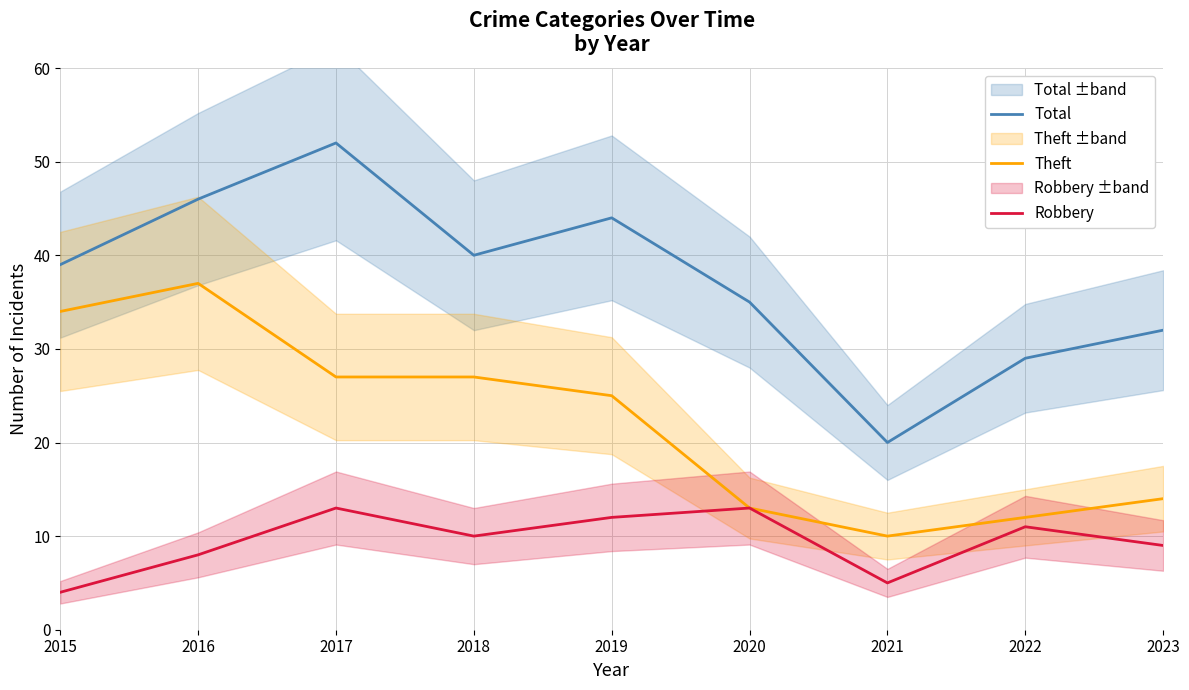

Between 2016 and 2019, which series saw the biggest shift?

Theft